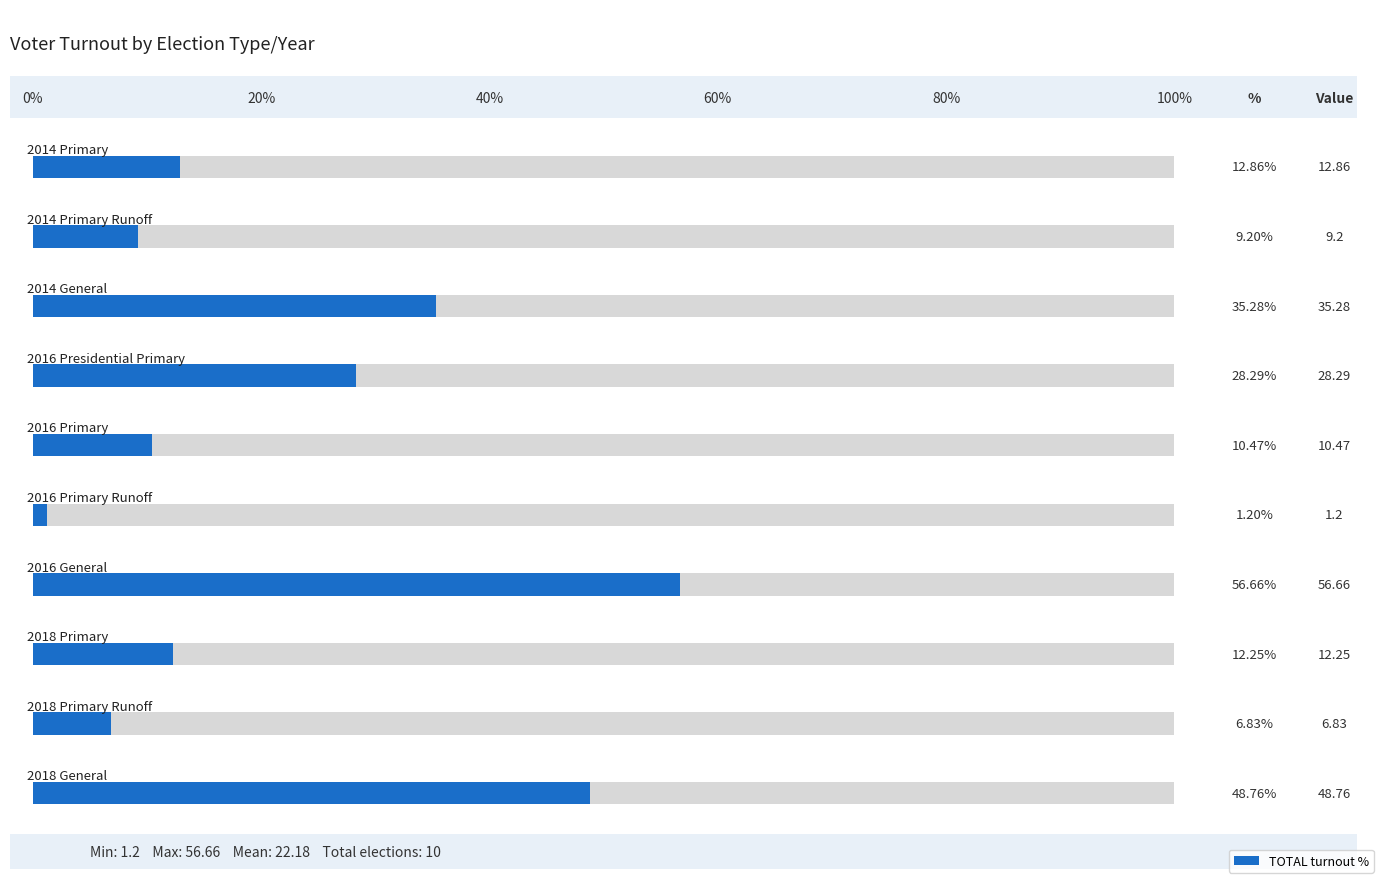

Which has a higher value, 2014 General or 2016 Presidential Primary?

2014 General